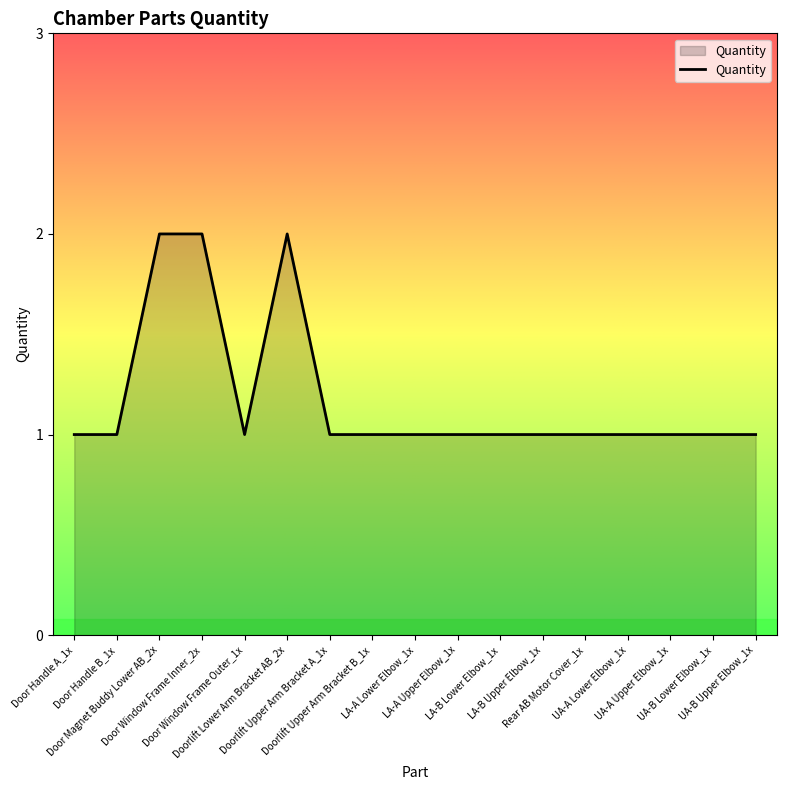

True or false: the data shows 2 at Door Magnet Buddy Lower AB_2x.

True